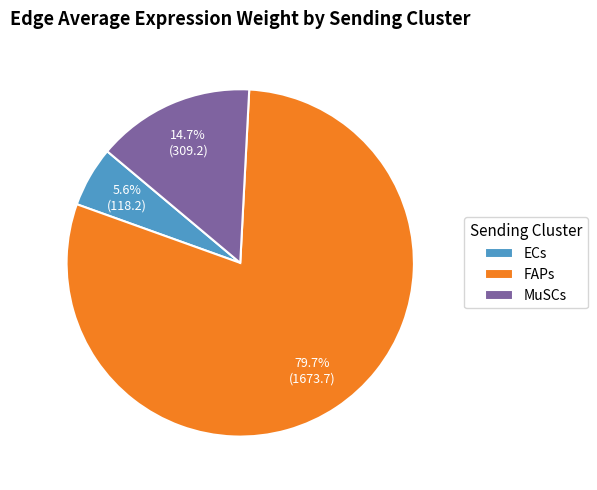

What is the smallest slice in the pie chart?

ECs